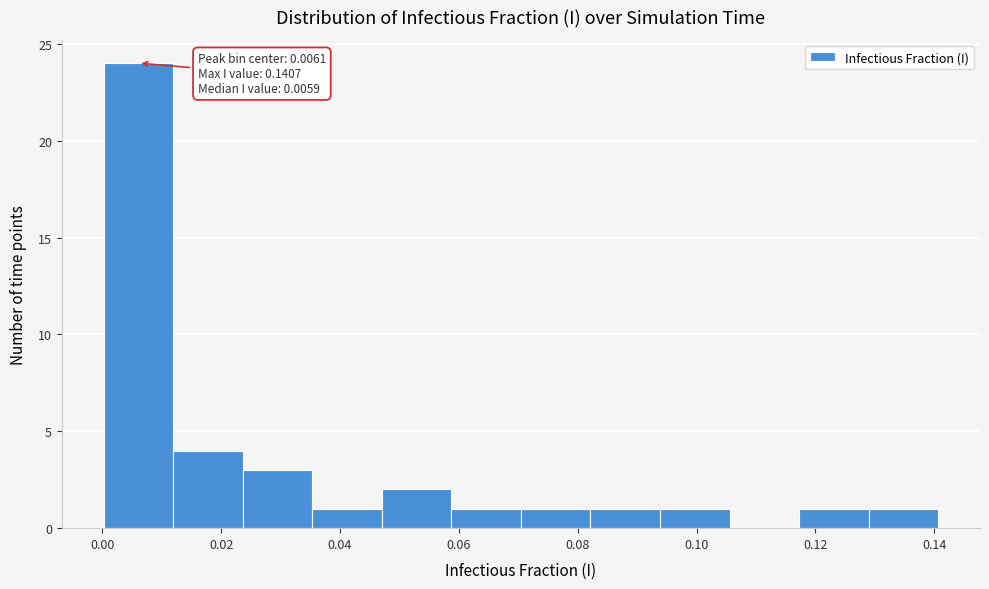

Over which range of the x-axis is the bar tallest?

0.000 to 0.012